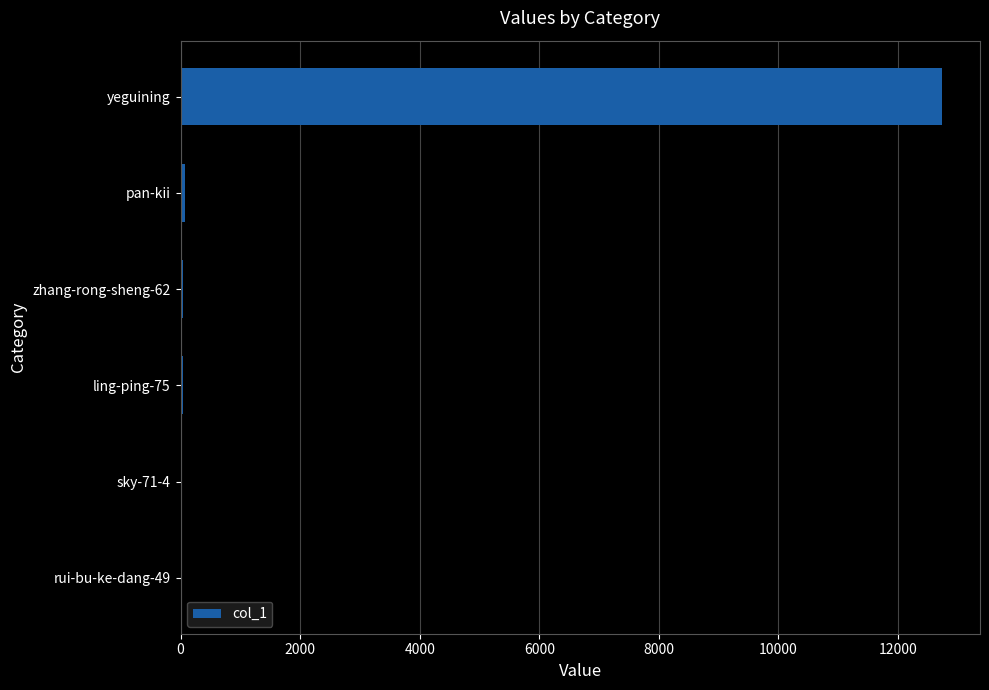

How many distinct data groups are displayed?

1